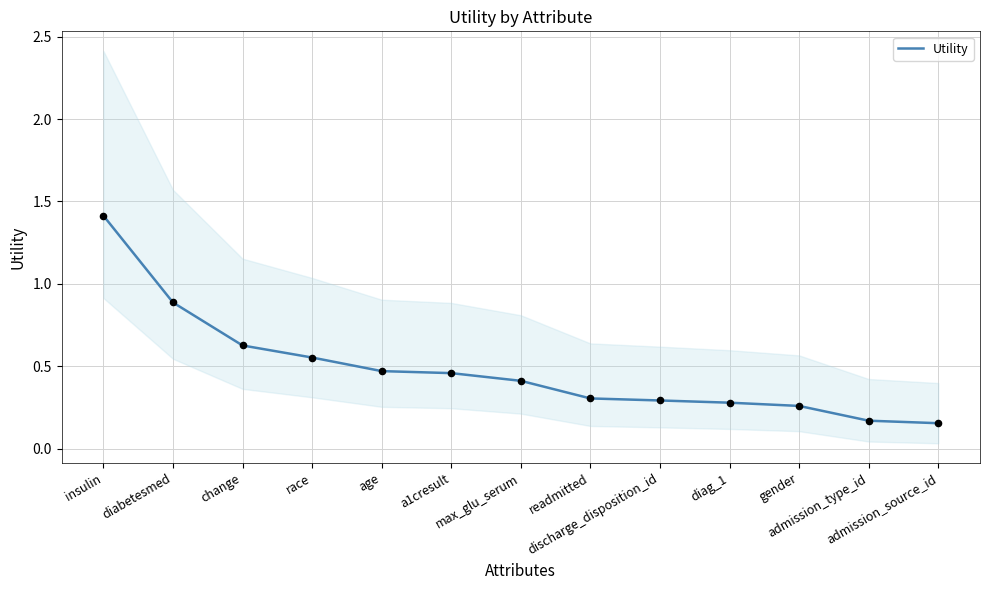

Which has a higher value, gender or readmitted?

readmitted